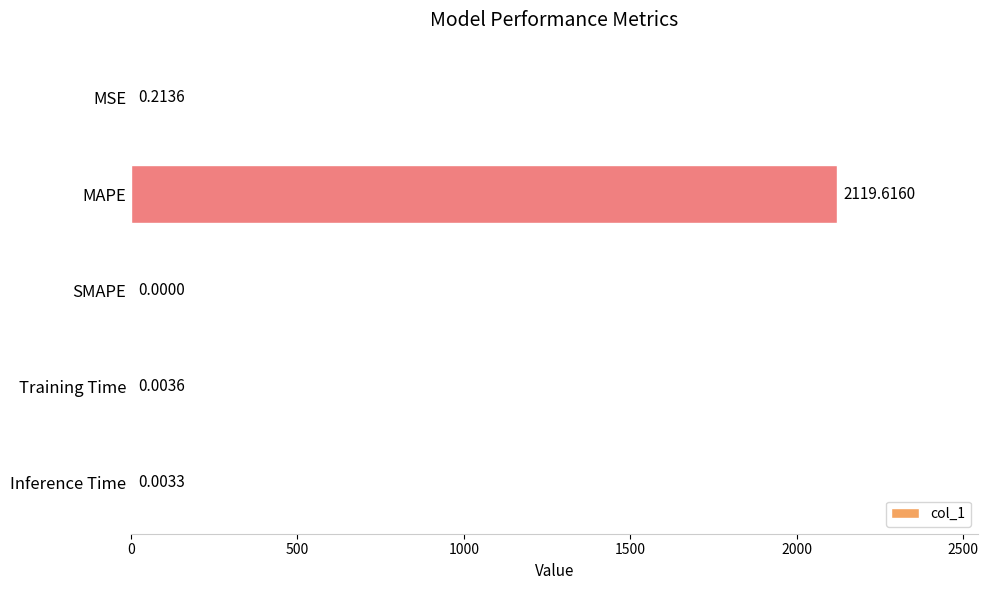

What is the sum of all values?

2119.8